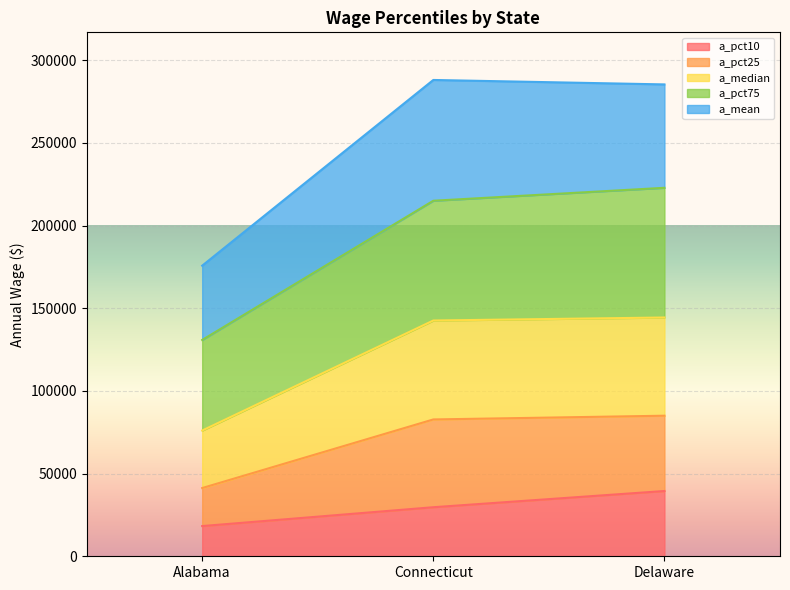

Does the chart display data point markers on the line(s)?

No